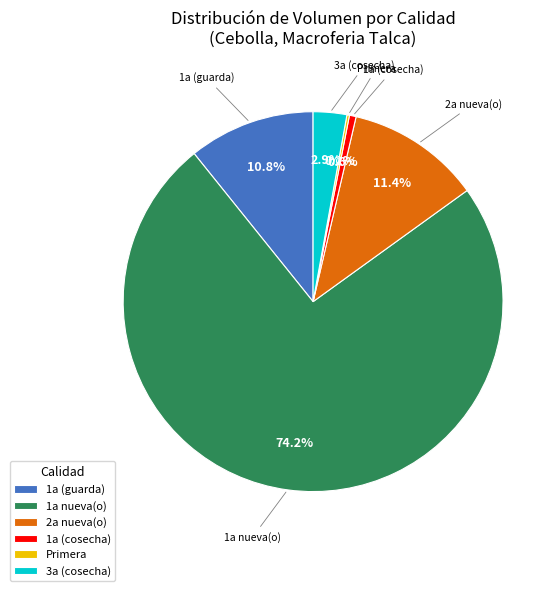

Which has a higher value, 3a (cosecha) or 1a (guarda)?

1a (guarda)